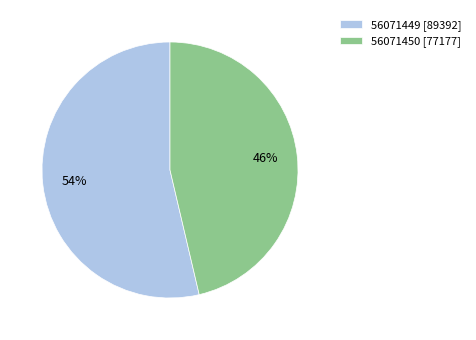

How many slices are in this pie chart?

2